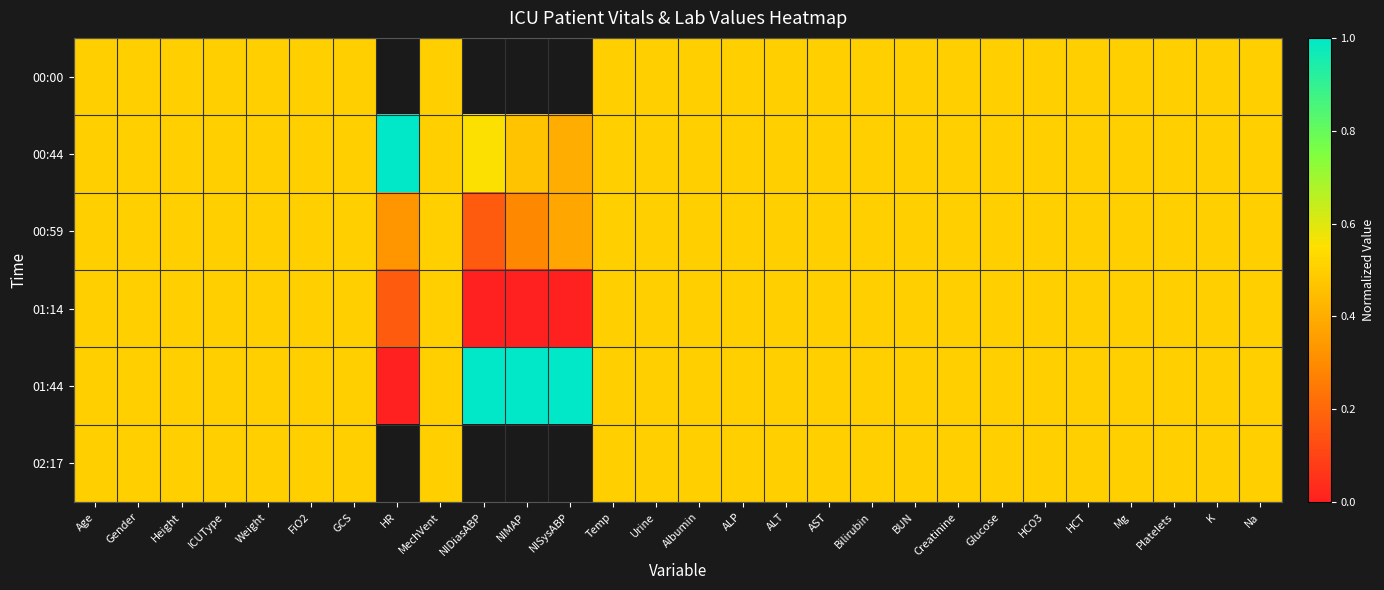

What is the difference between the second highest and second lowest values in the 01:44 series?

0.5